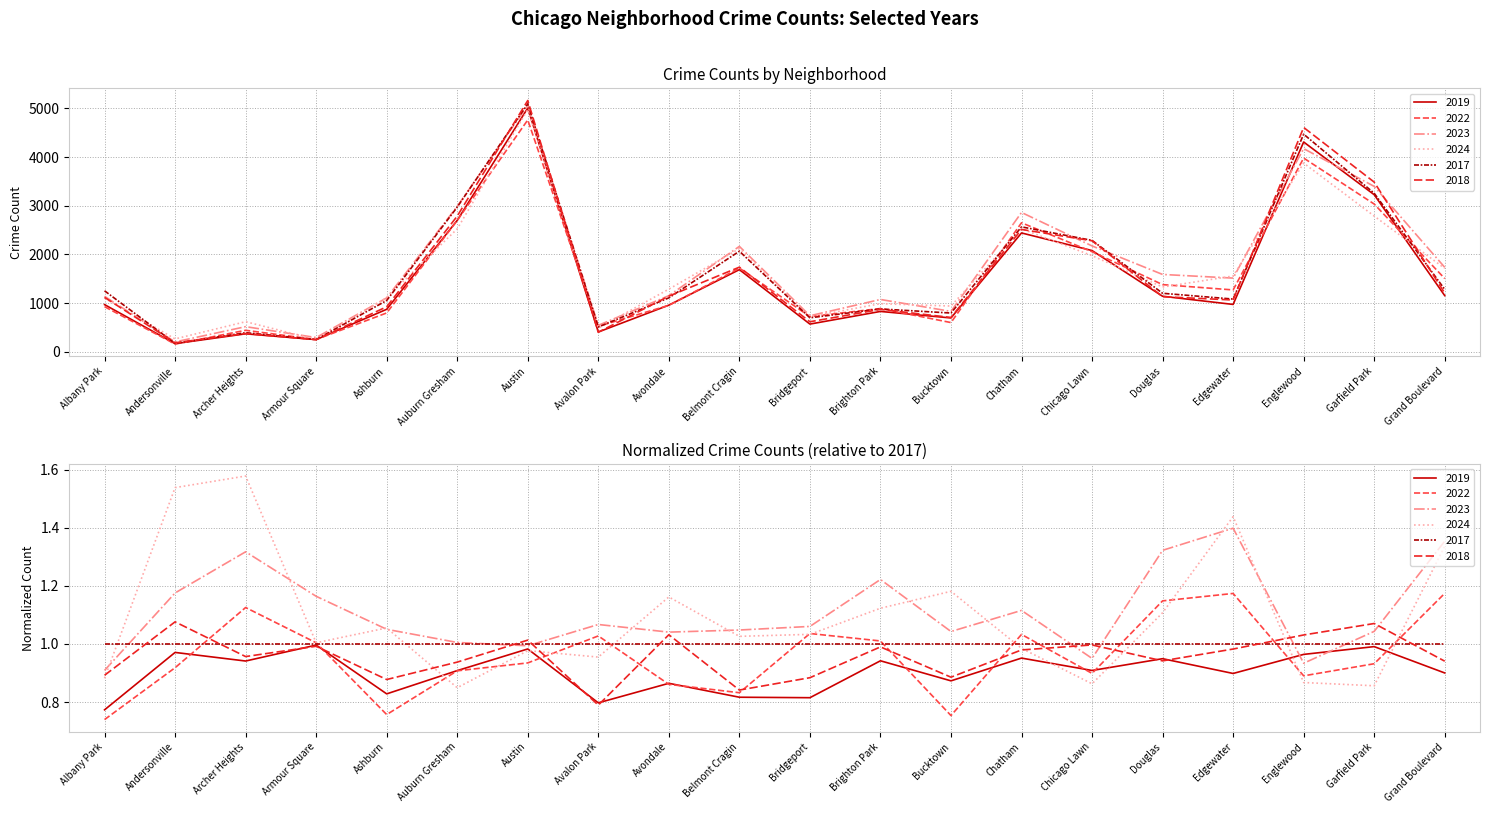

What is the greatest value displayed?

5163